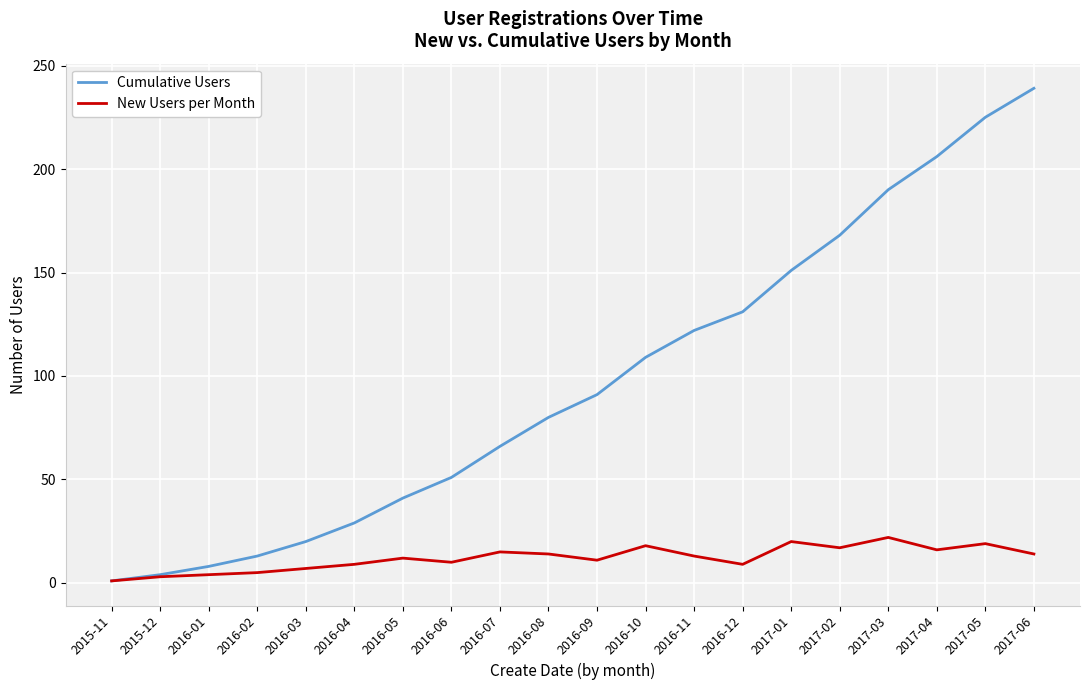

What is the sum of the New Users per Month values at 2016-11 and 2016-10?

31